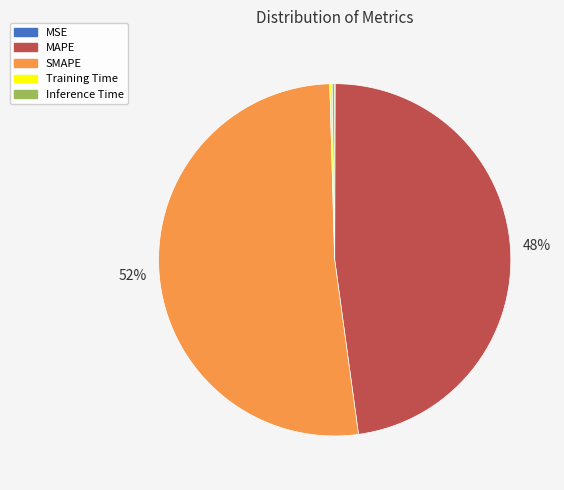

Is it true that MAPE is 48% of the pie?

True